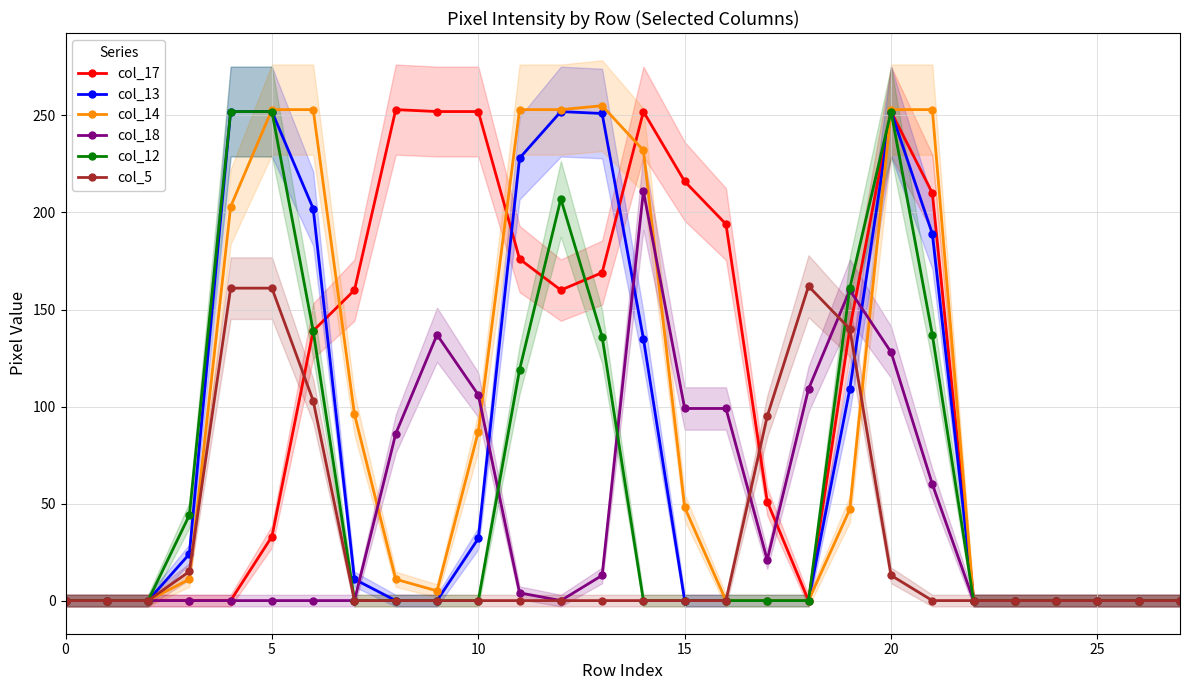

Is it true that col_18 equals 128 at 20?

True